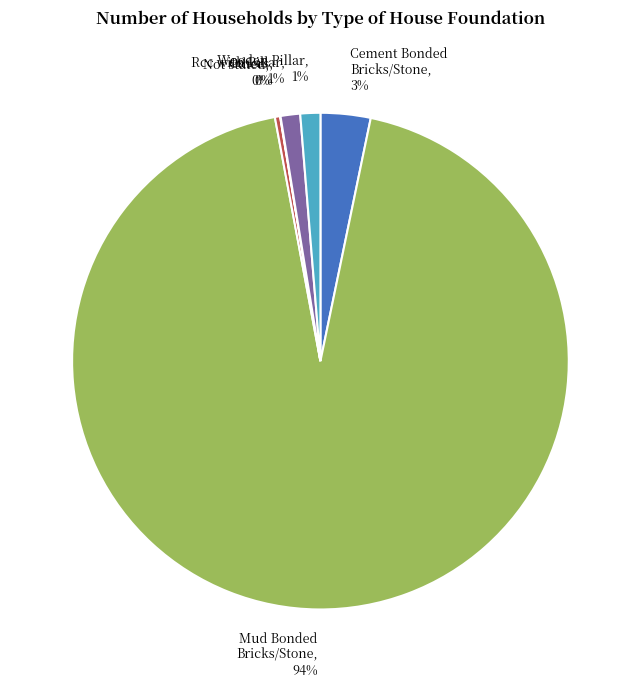

Combined, do Rcc with Pillar and Wooden Pillar account for over 50%?

No